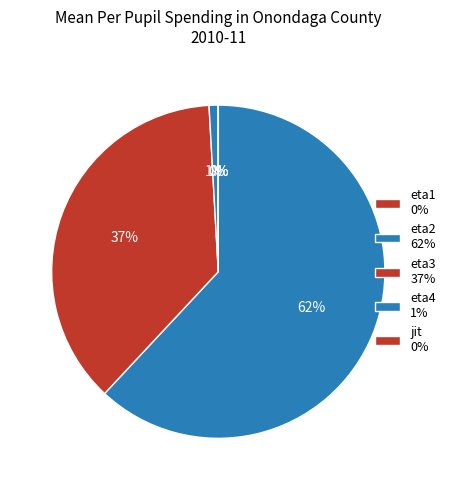

Is there any slice that represents more than half of the pie?

Yes